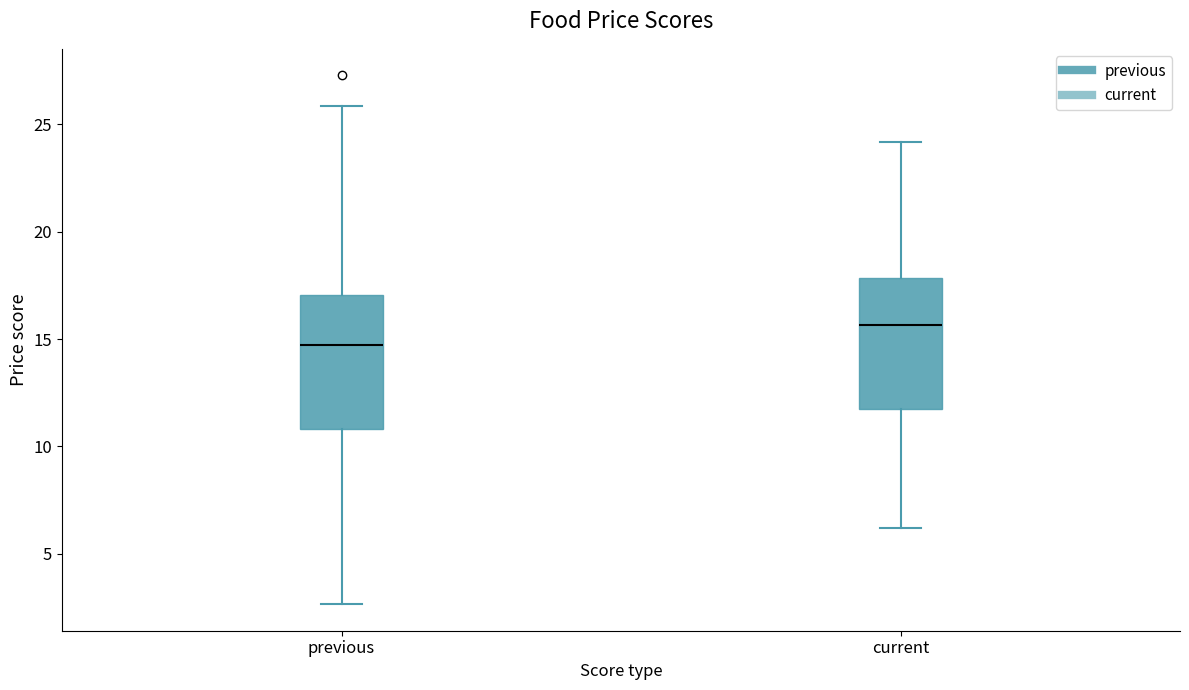

Reading left to right, read every box against the y-axis: the position of its median line, the range the box covers, and the ends of its whiskers. The values are not printed on the chart, so give them approximately, as read against the axis.

previous: median 14.5, box 11.0 to 17.0, whiskers 2.5 to 26.0
current: median 15.5, box 11.5 to 18.0, whiskers 6.0 to 24.0